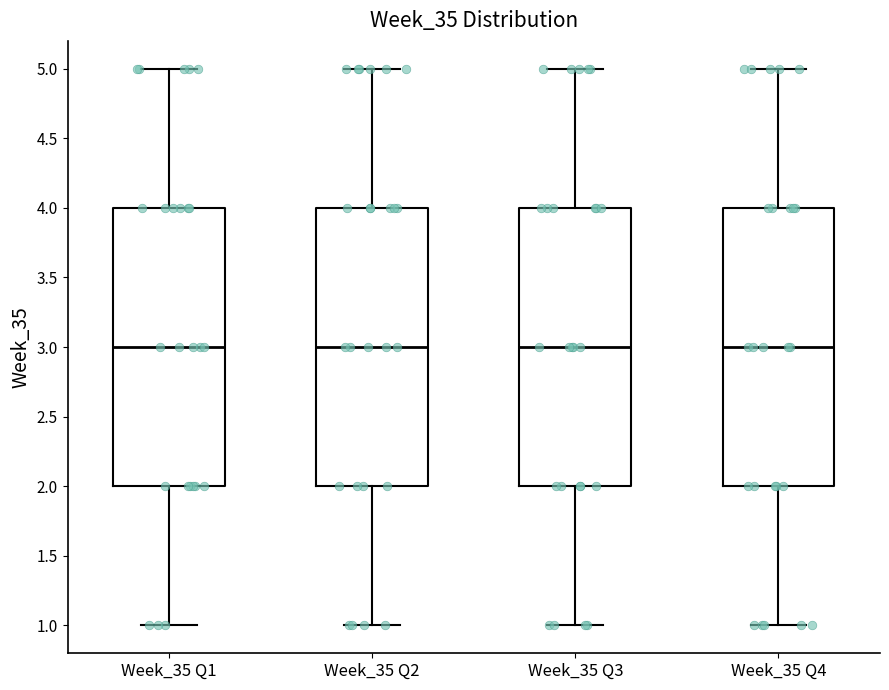

Reading left to right, transcribe this box plot: for each box, give where its median line is, the range the box spans, and where its two whiskers end, as read against the y-axis. The values are not printed on the chart, so give them approximately, as read against the axis.

Week_35 Q1: median 3, box 2 to 4, whiskers 1 to 5
Week_35 Q2: median 3, box 2 to 4, whiskers 1 to 5
Week_35 Q3: median 3, box 2 to 4, whiskers 1 to 5
Week_35 Q4: median 3, box 2 to 4, whiskers 1 to 5